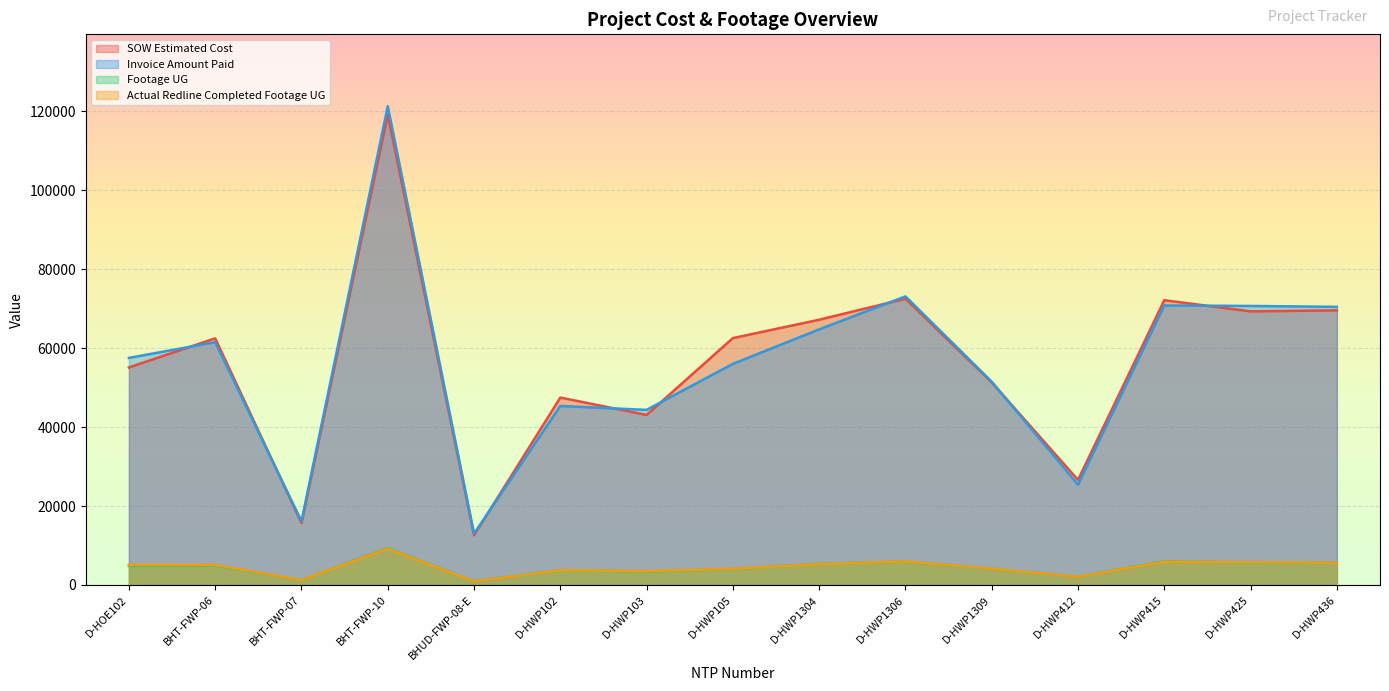

How many values in the Actual Redline Completed Footage UG series exceed 5089?

7